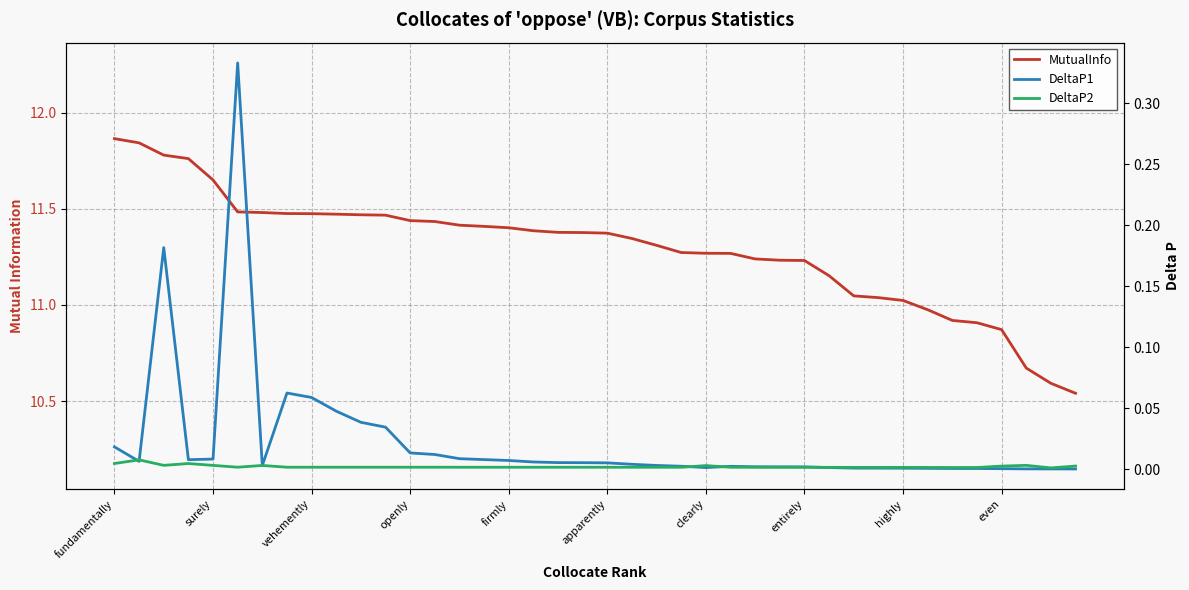

Between vehemently and 24, which series saw the biggest shift?

MutualInfo